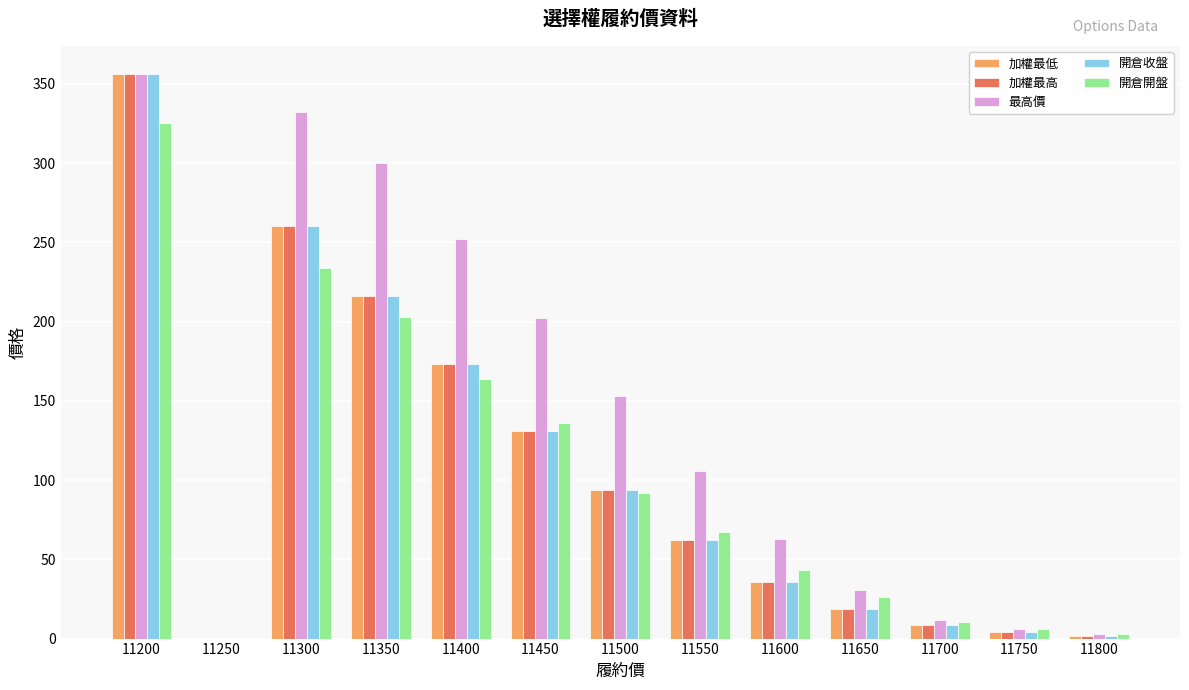

What are all the series names shown in the legend?

加權最低, 加權最高, 最高價, 開倉收盤, 開倉開盤